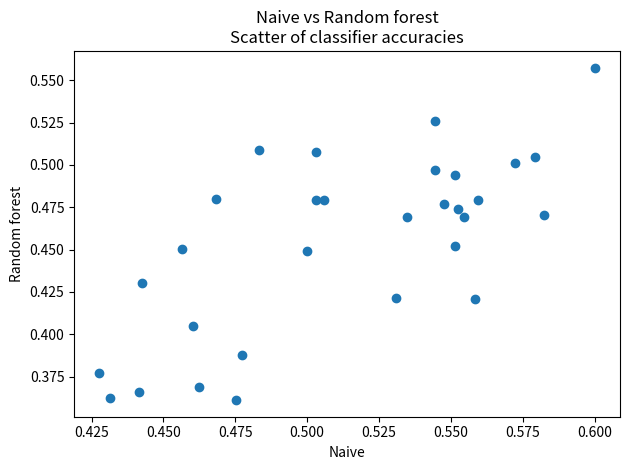

Count the number of points in this scatter plot.

30